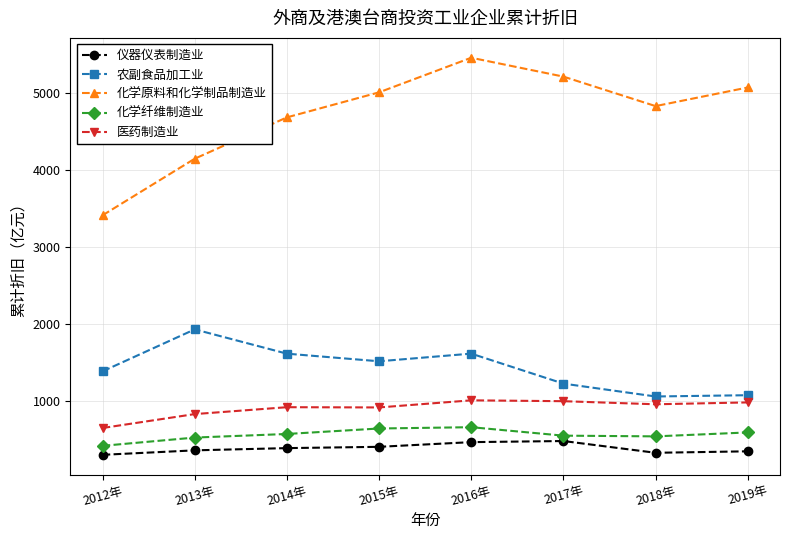

What is the label of the 1st point from the left?

2012年